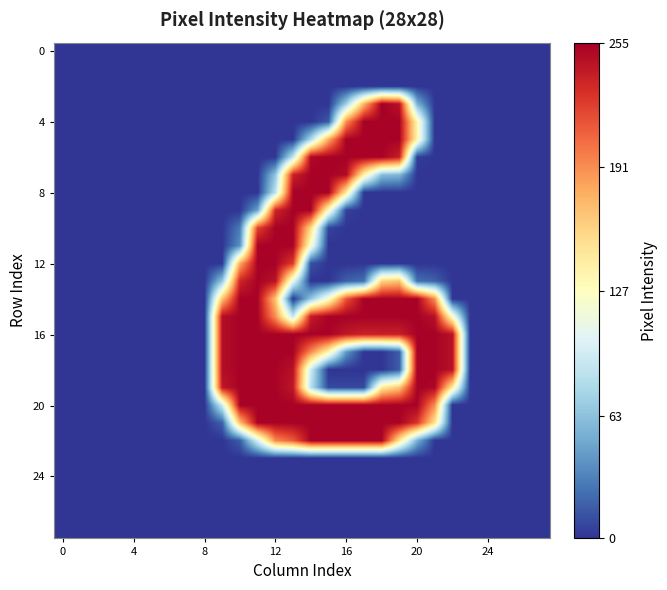

At which category does the chart reach its peak across all series?

18